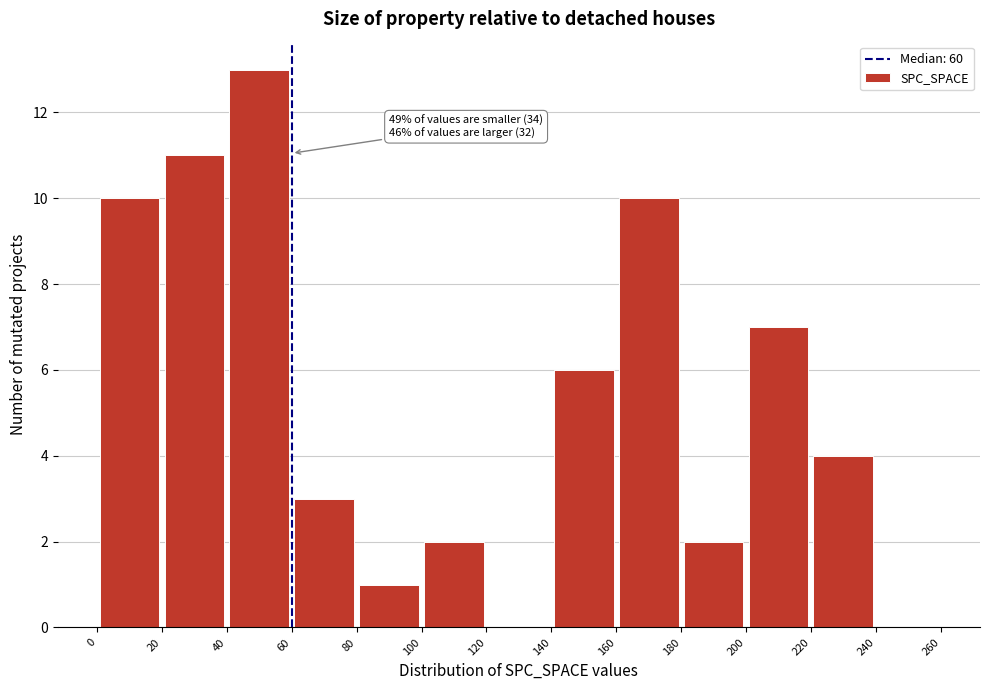

Over which range of the x-axis is the bar tallest?

40 to 60